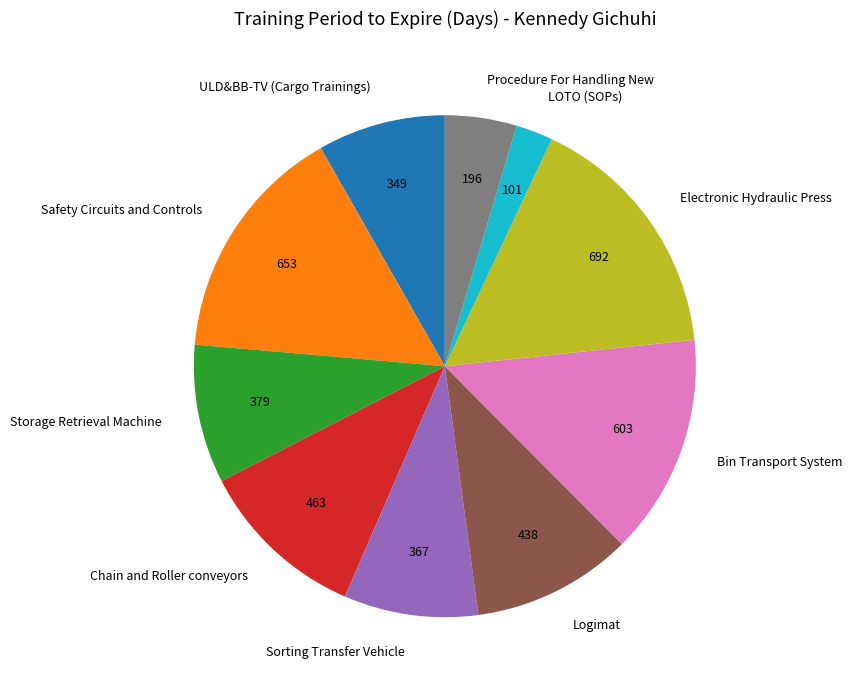

The Storage Retrieval Machine slice represents 9% of the pie. True or false?

True